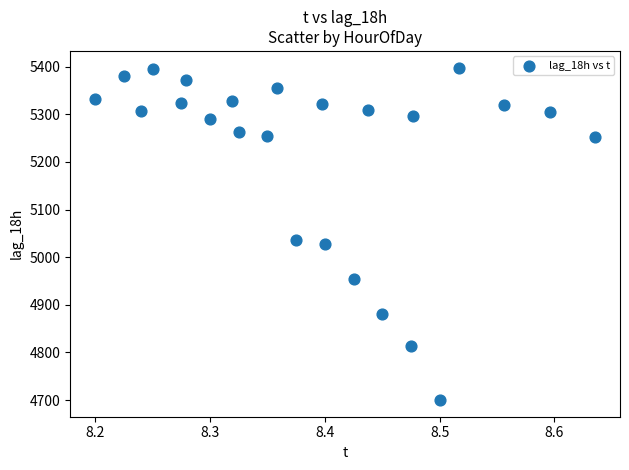

What is the range of Y values (max minus min)?

698